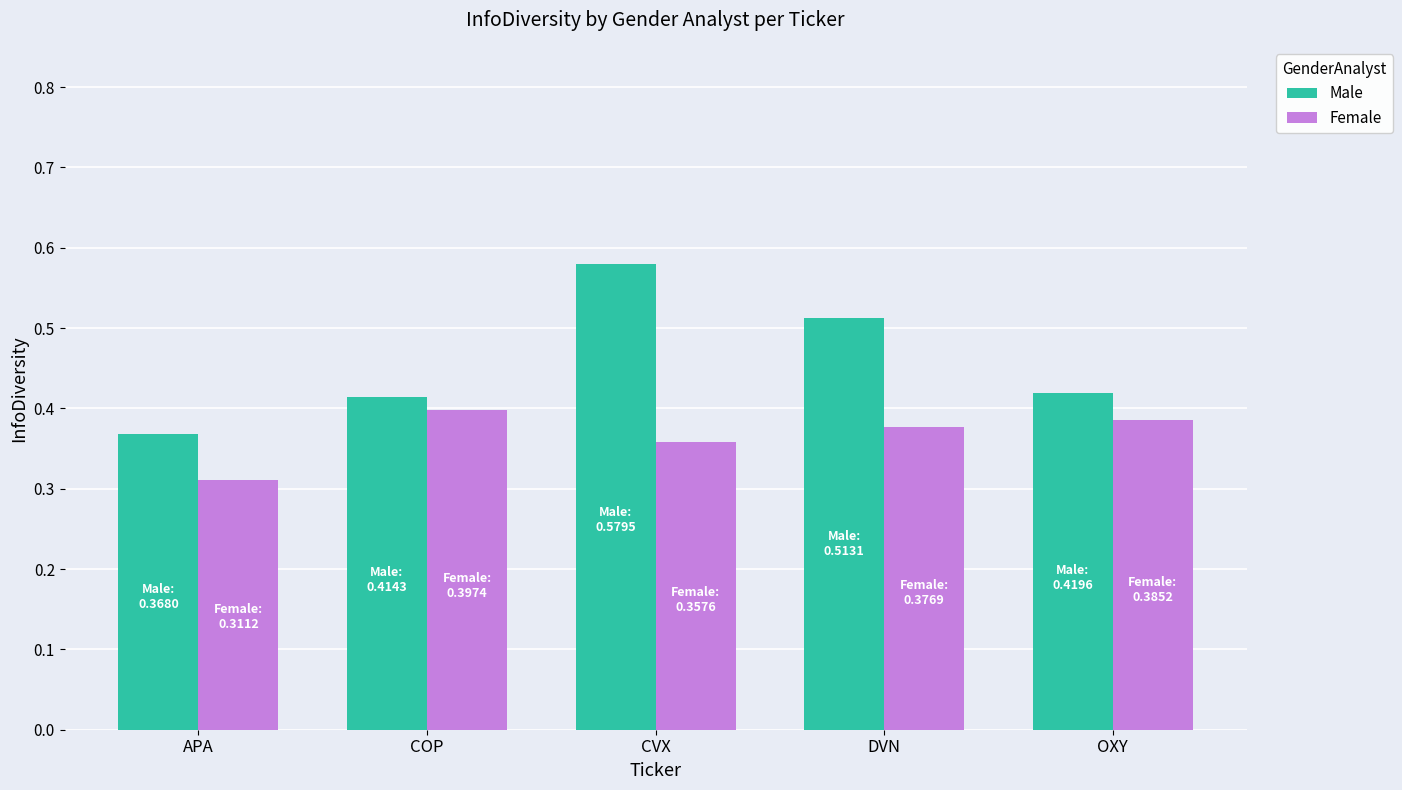

What is the label of the 1st bar from the right?

OXY